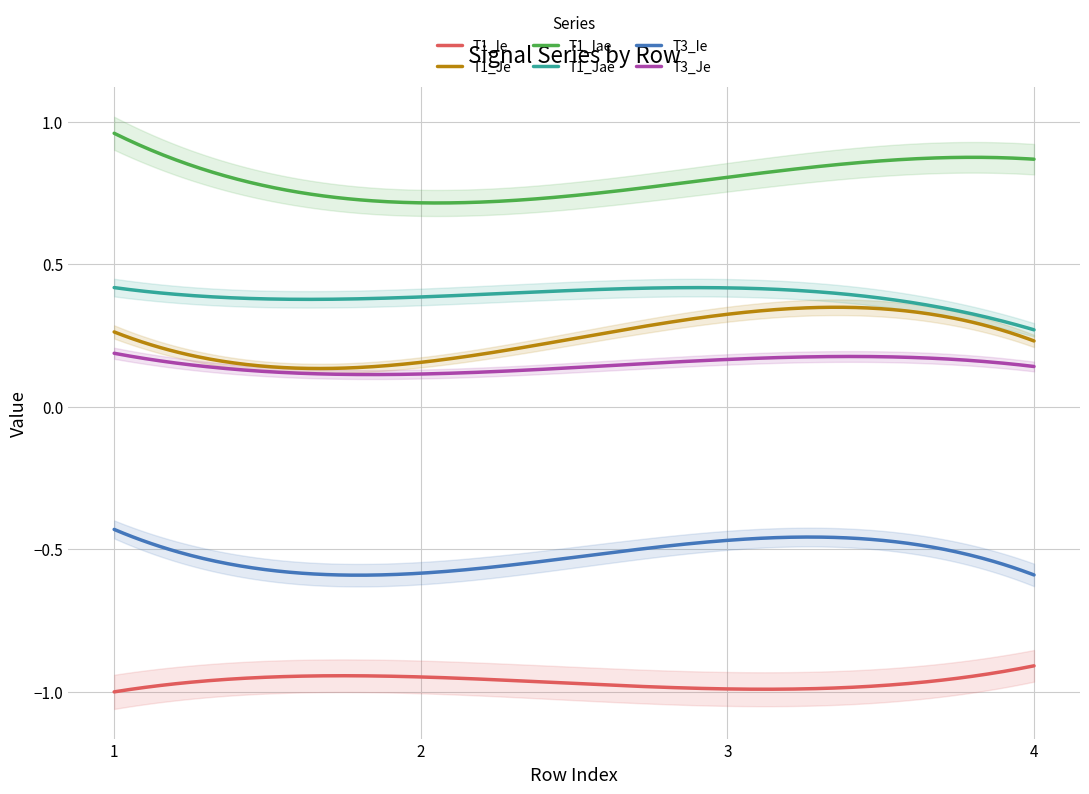

List the labels in order of T1_Jae value, largest first.

1, 3, 2, 4